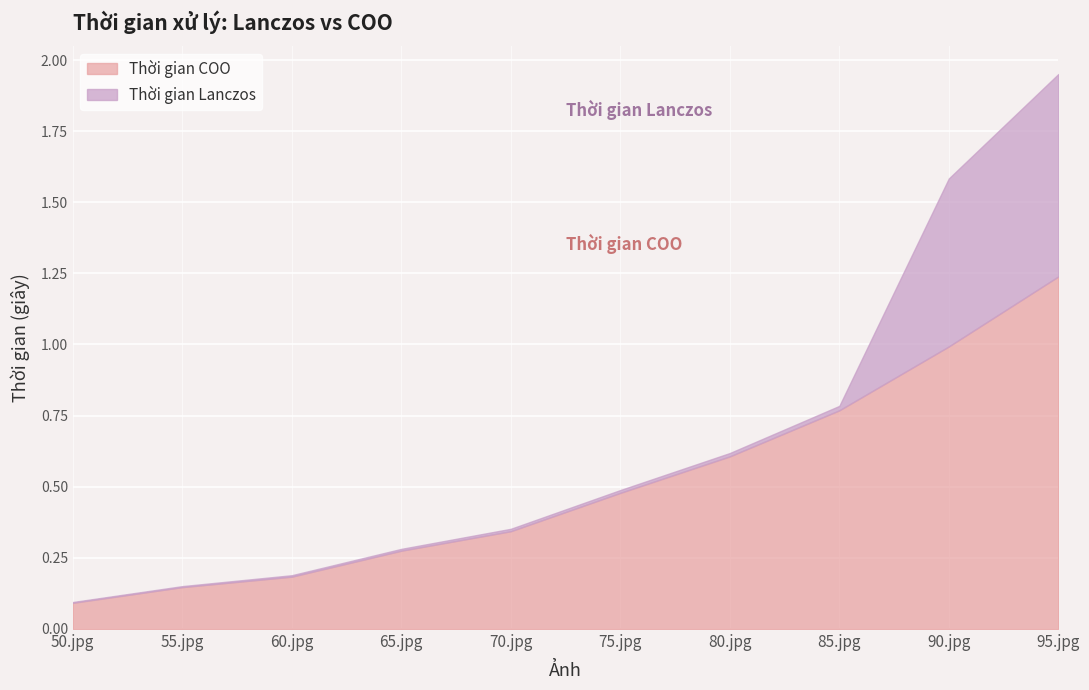

What is the sum of all Thời gian COO values?

5.1